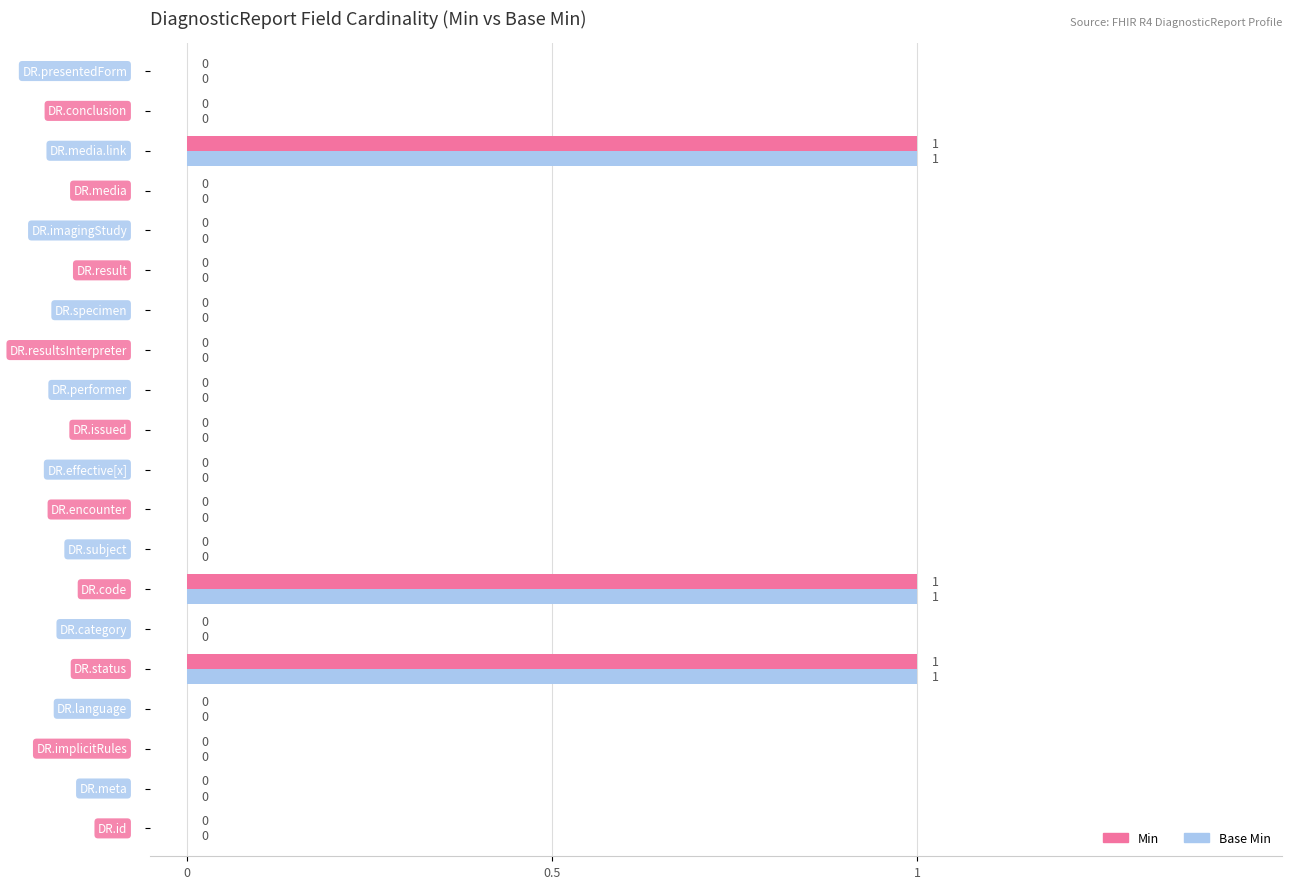

How many Base Min values are between 0 and 1?

20